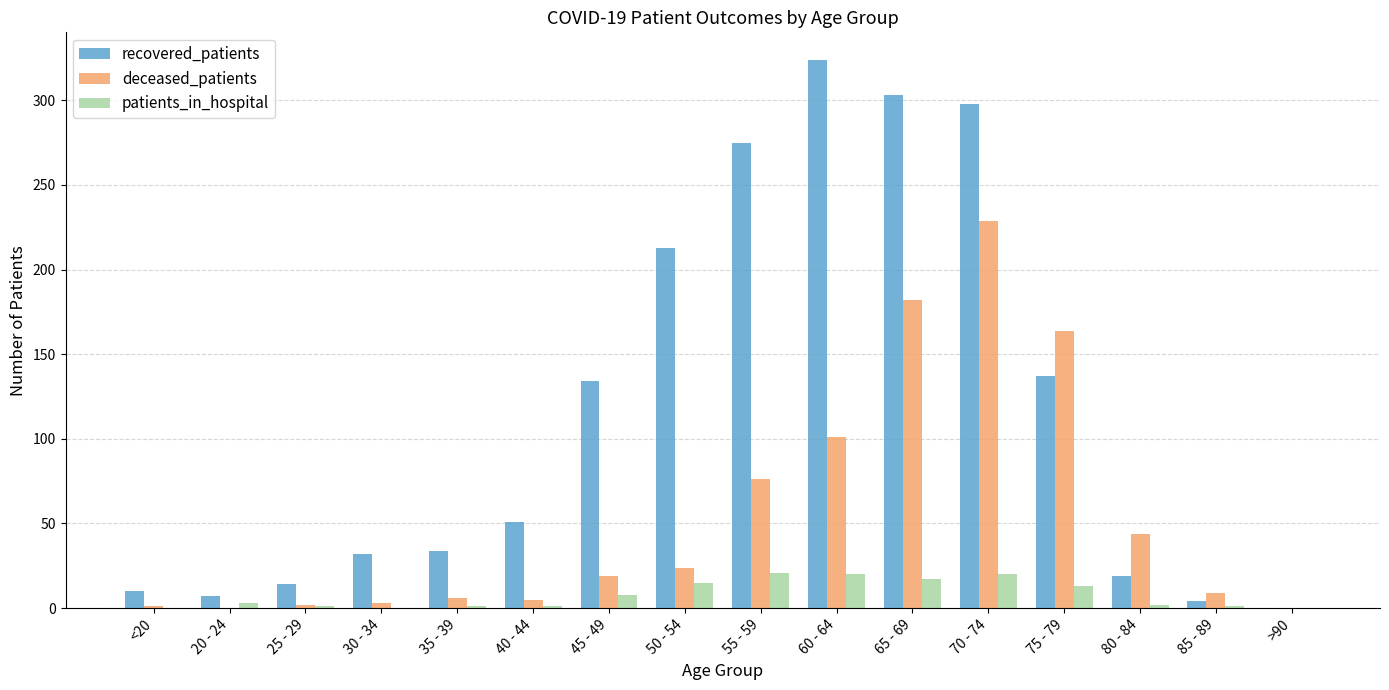

Which series has the largest range (max minus min)?

recovered_patients